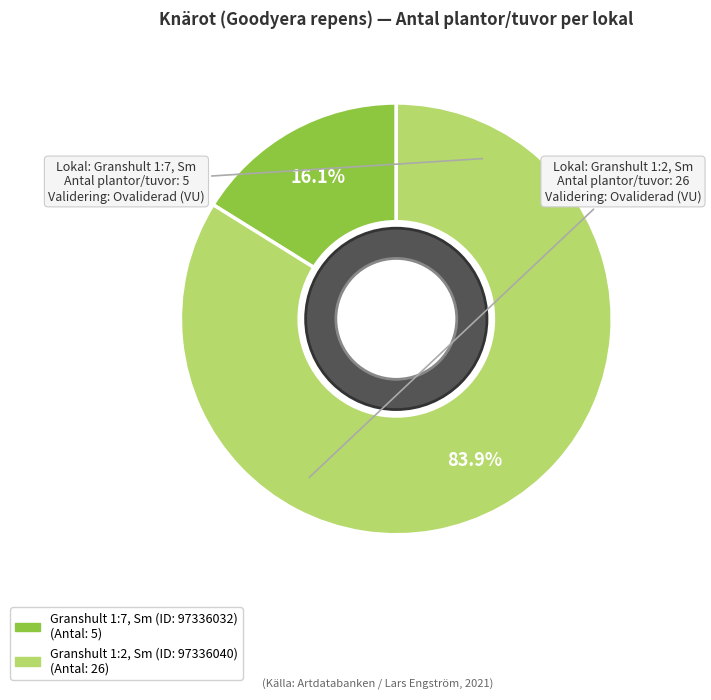

Do Granshult 1:7, Sm (ID: 97336032) and Granshult 1:2, Sm (ID: 97336040) together represent more than half of the pie?

Yes